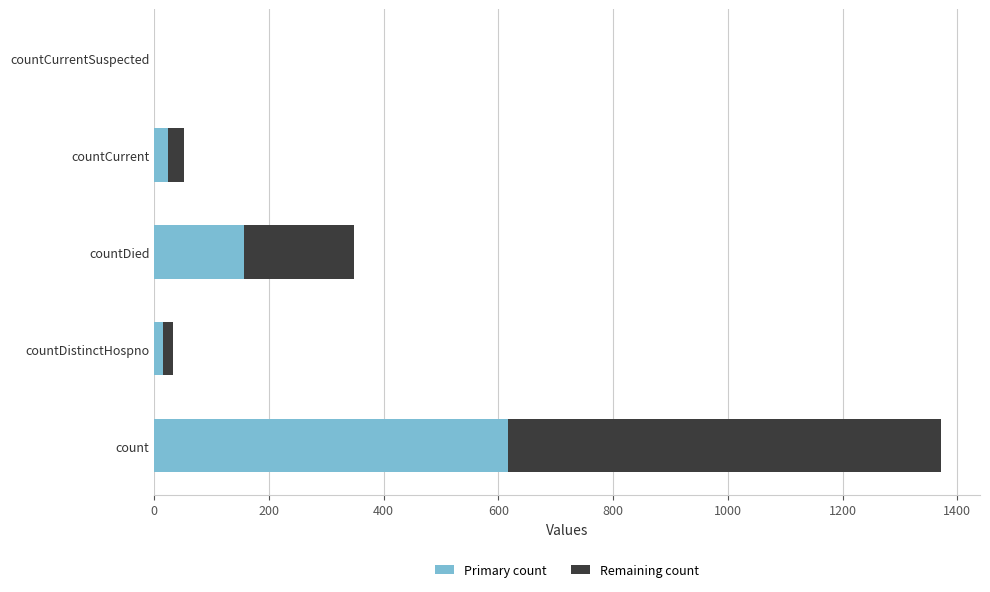

What are all the series names shown in the legend?

Primary count, Remaining count